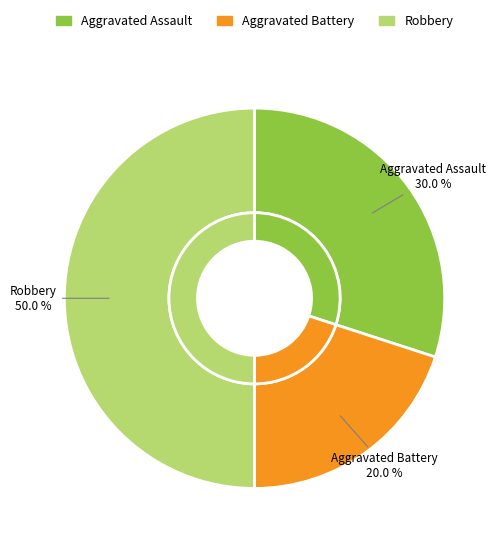

Which has a higher value, Aggravated Battery or Aggravated Assault?

Aggravated Assault